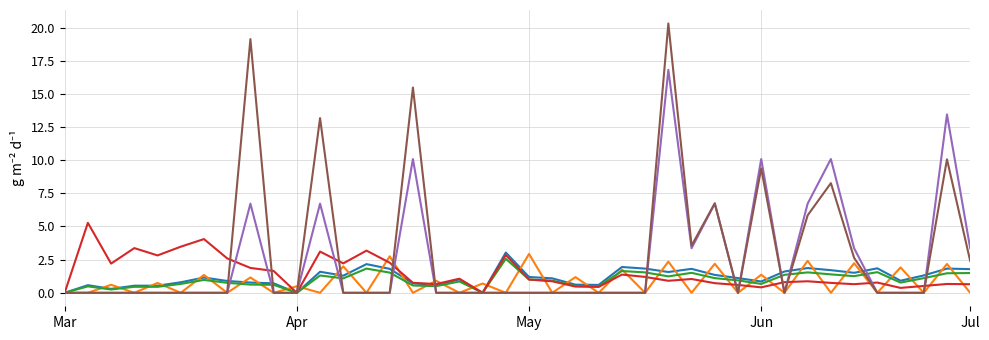

What is the greatest value displayed?

20.3